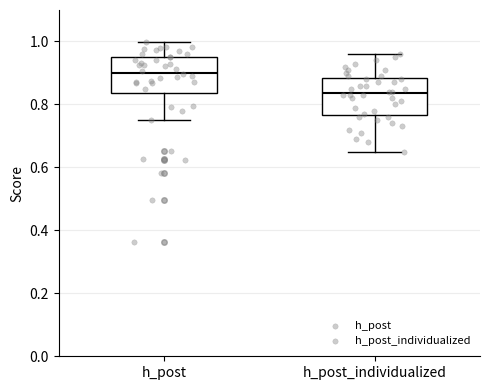

Reading left to right, read every box against the y-axis: the position of its median line, the range the box covers, and the ends of its whiskers. The values are not printed on the chart, so give them approximately, as read against the axis.

h_post: median 0.90, box 0.84 to 0.96, whiskers 0.74 to 1.00
h_post_individualized: median 0.84, box 0.76 to 0.88, whiskers 0.66 to 0.96